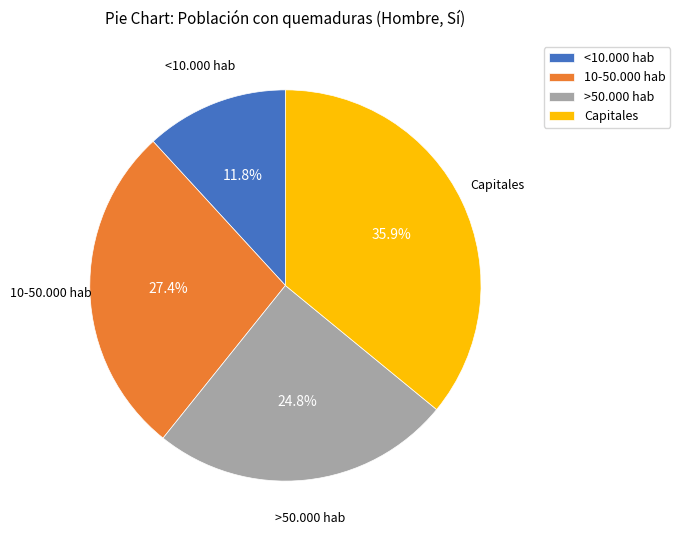

To the nearest percent, what is the combined percentage of <10.000 hab and Capitales?

48%